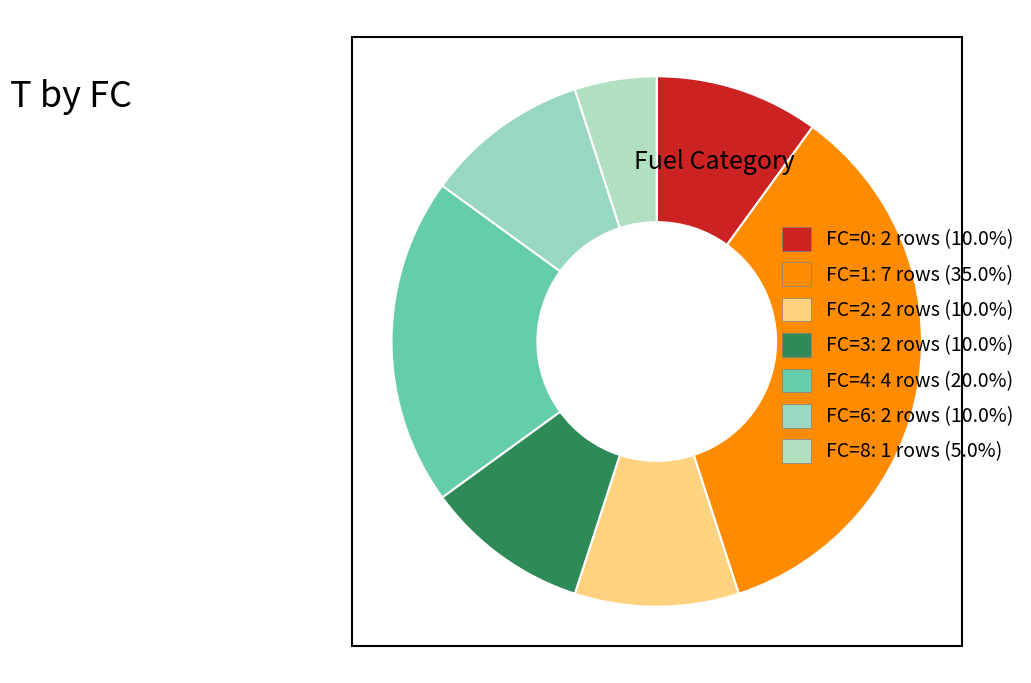

Which category has the smallest portion of the pie?

FC=8